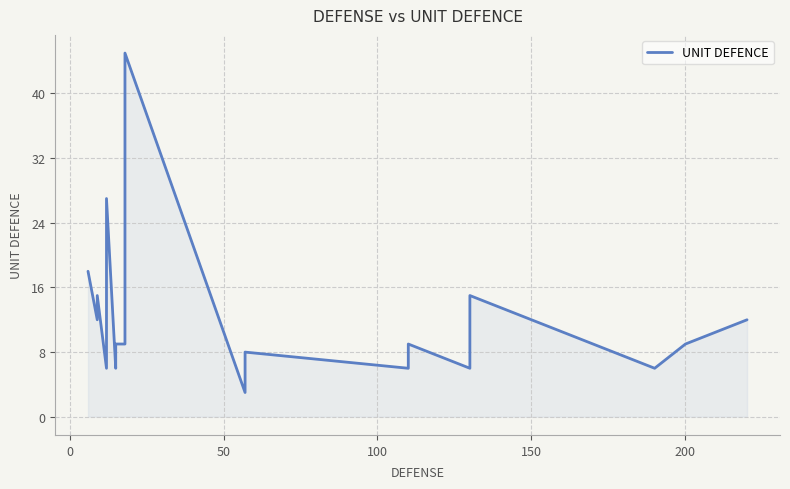

Does the chart have visible grid lines?

Yes